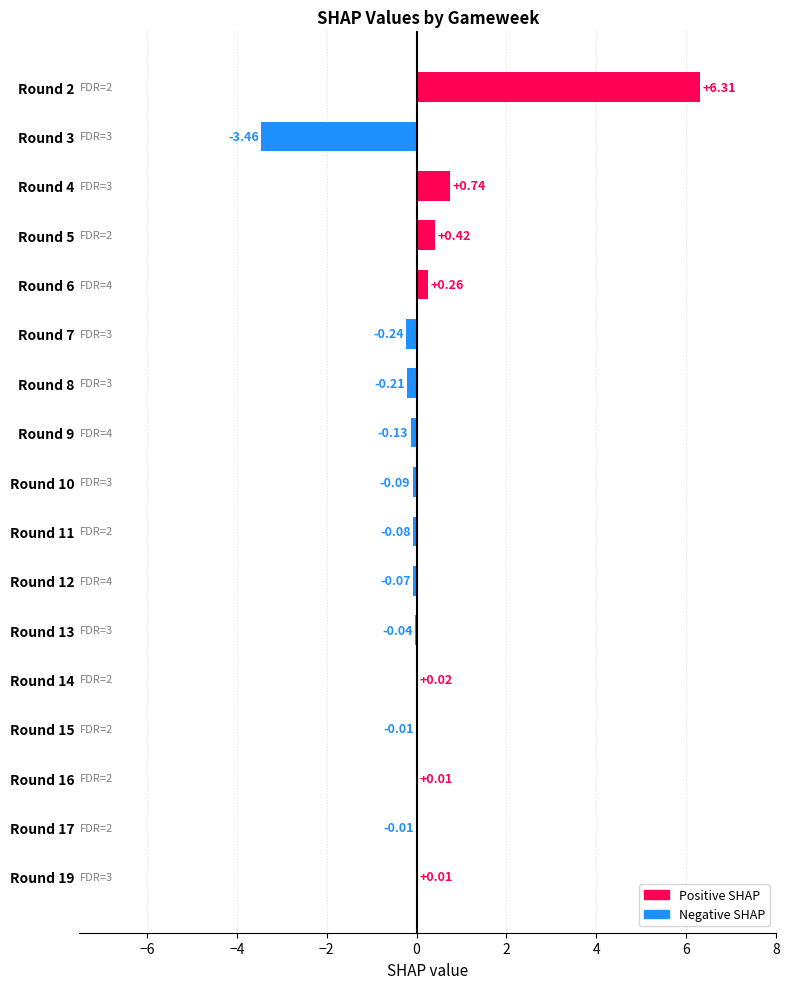

Where is the data nearest to the value 1?

Round 4